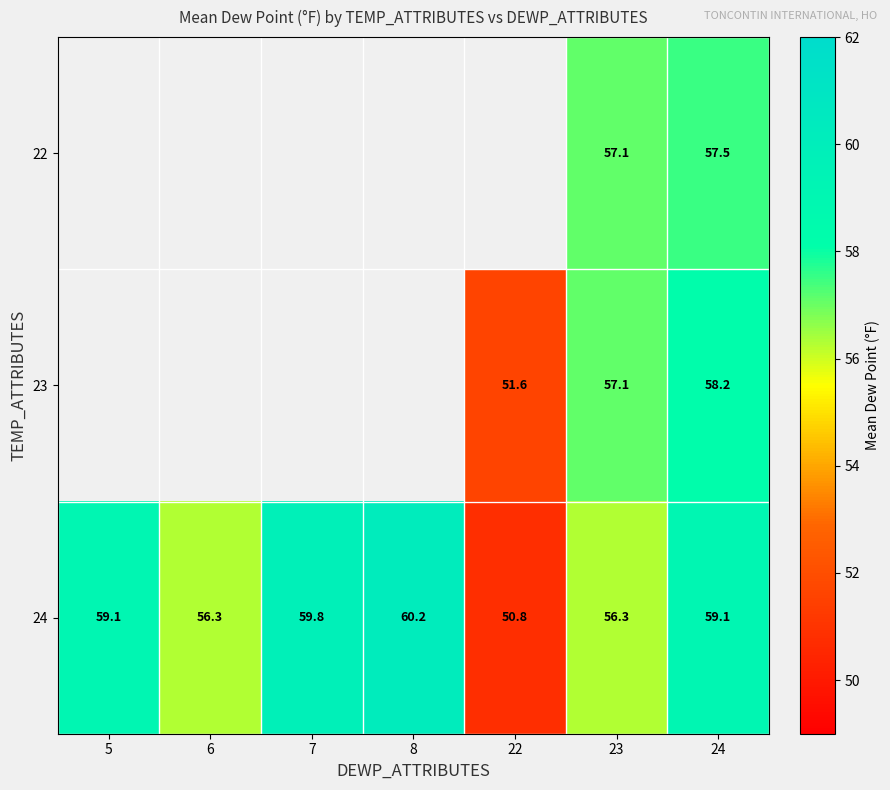

How many data points in 24 are less than 59?

3